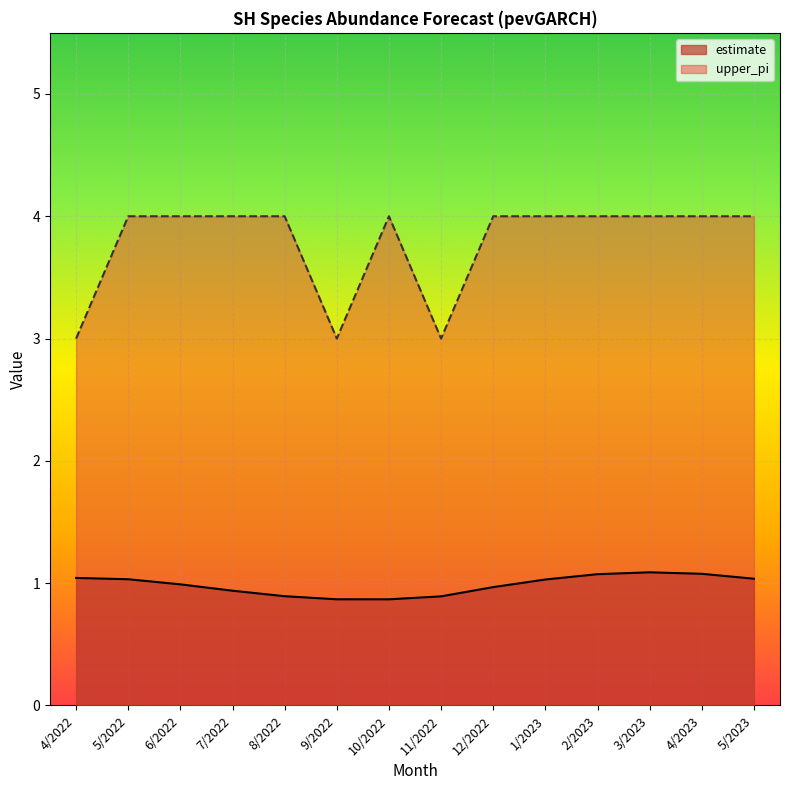

What is the maximum value shown in the chart?

4.0